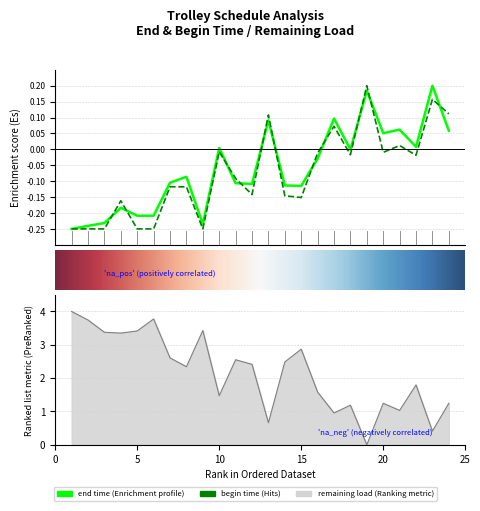

How many series are shown in this chart?

3